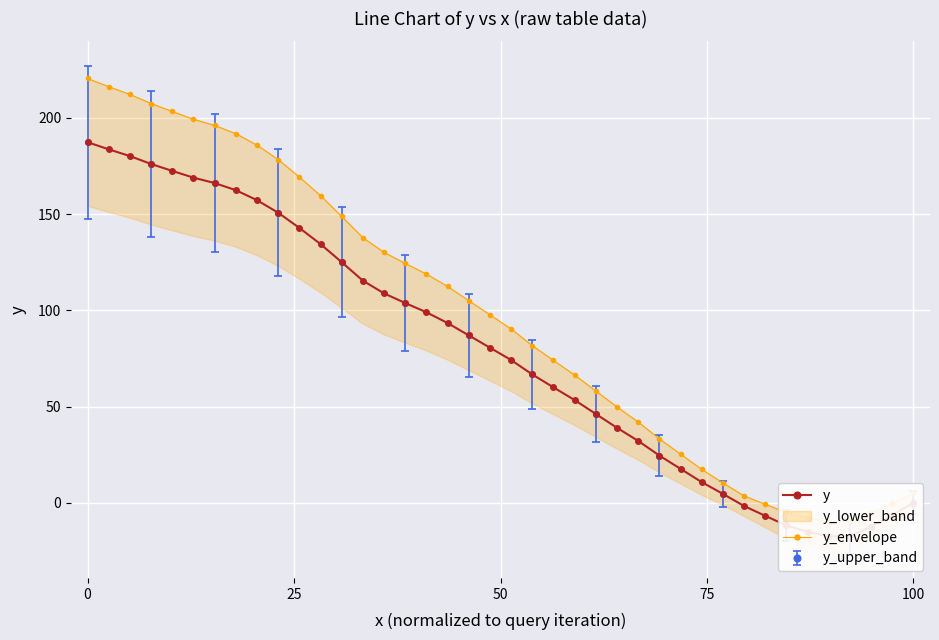

The value of y_envelope at 10 is 118.0. True or false?

False